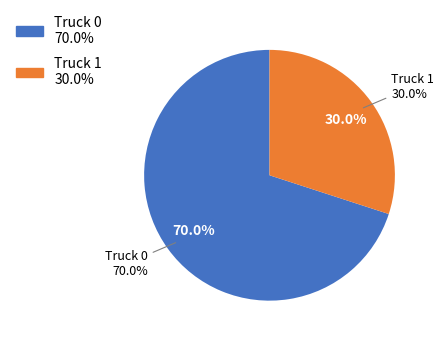

Which slice is the largest?

Truck 0